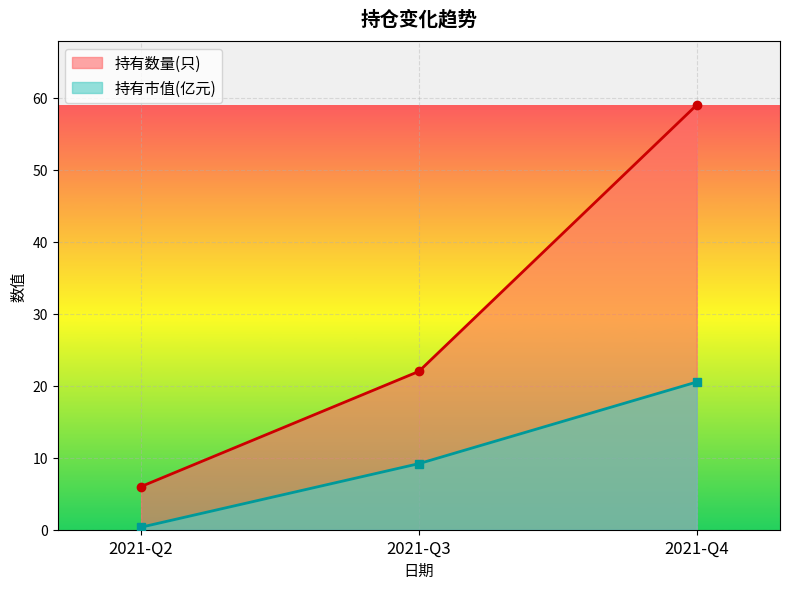

Which has a higher value, 2021-Q2 or 2021-Q4?

2021-Q4